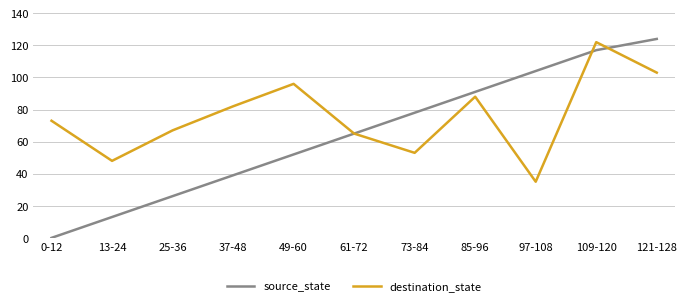

What is the lowest value of the destination_state series?

35